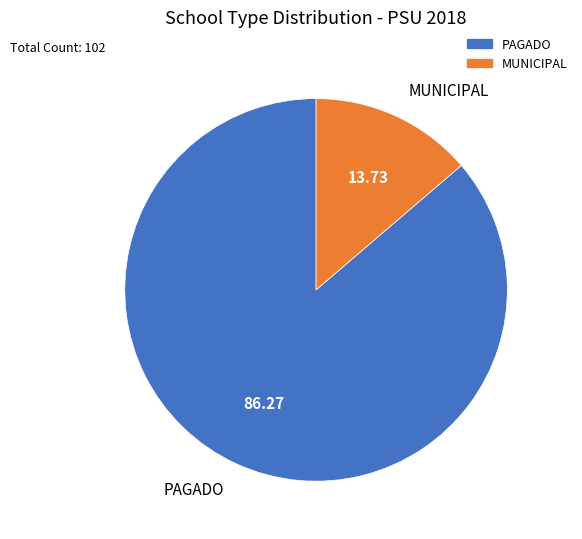

Rank the categories by value from highest to lowest.

PAGADO, MUNICIPAL